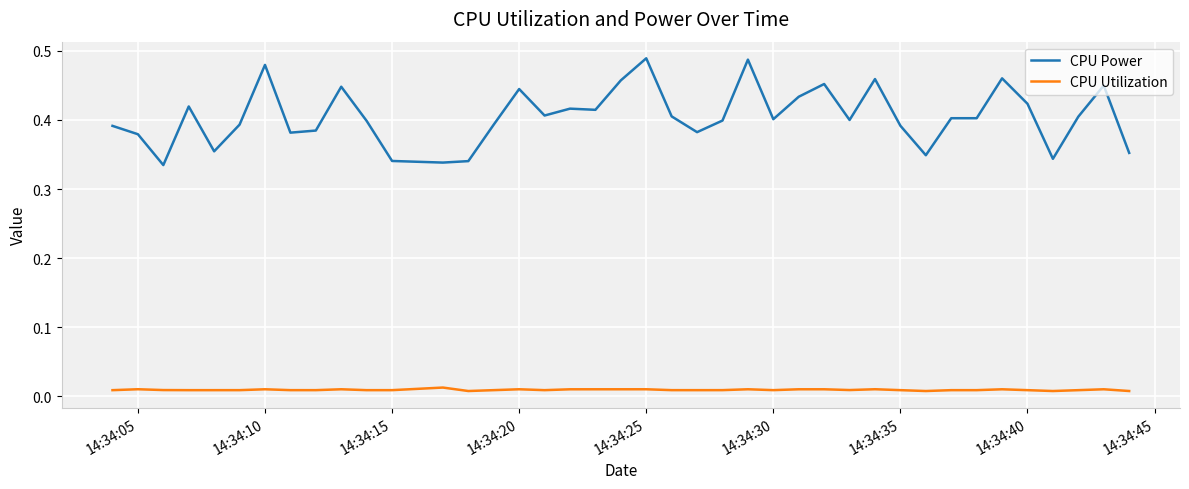

Rank the series by their maximum value, from lowest to highest.

CPU Utilization, CPU Power